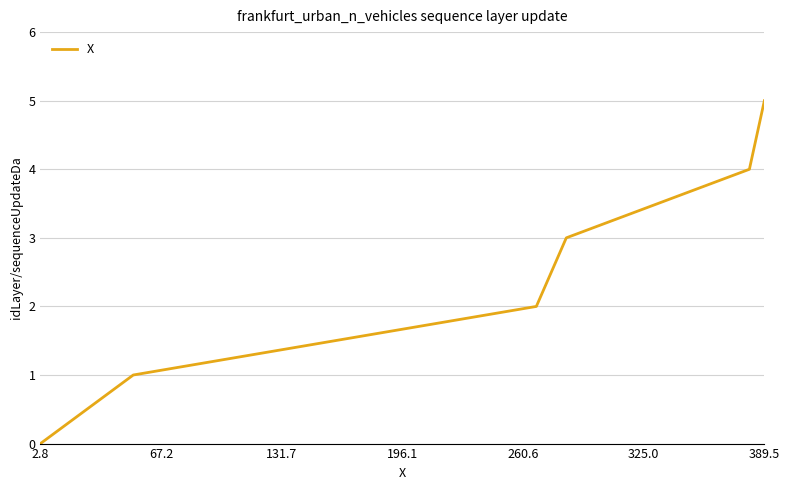

What is the sum of all values?

15